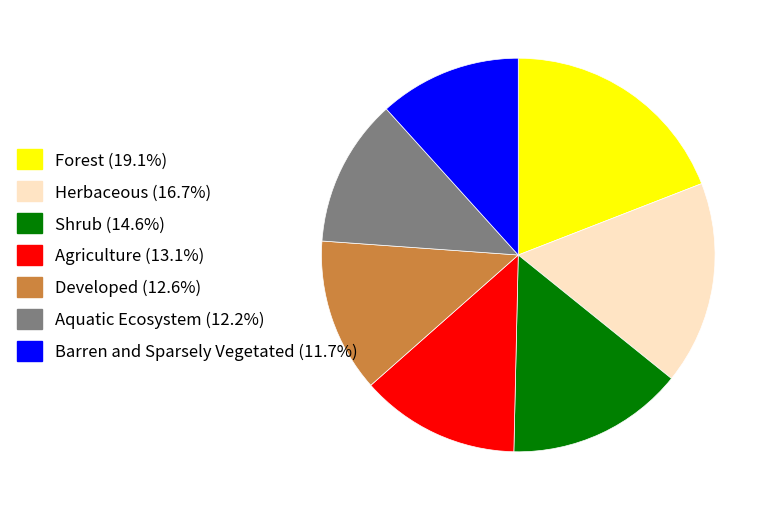

Is there any slice that represents more than half of the pie?

No